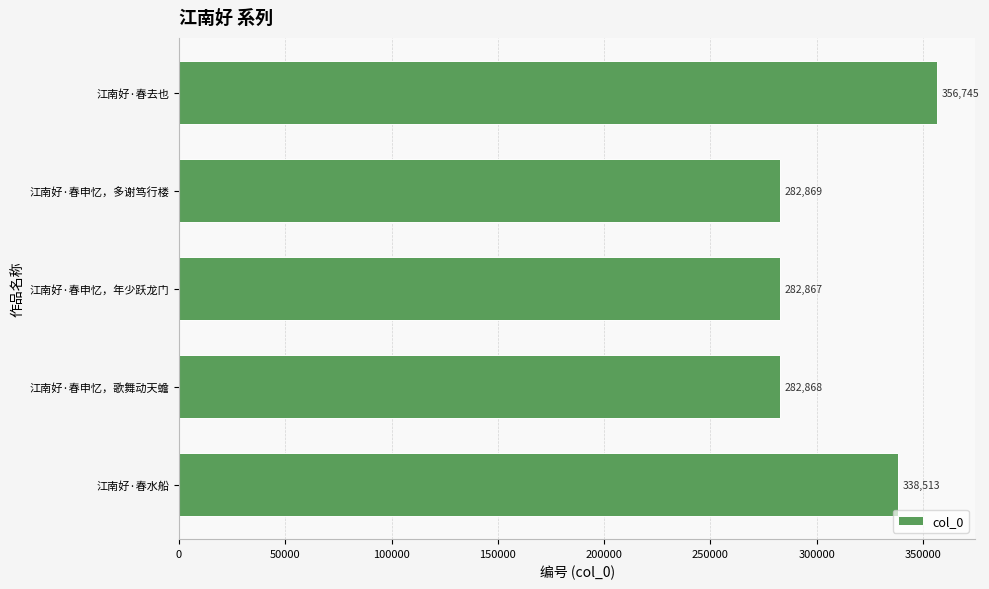

Which label corresponds to the largest value in the chart?

江南好·春去也